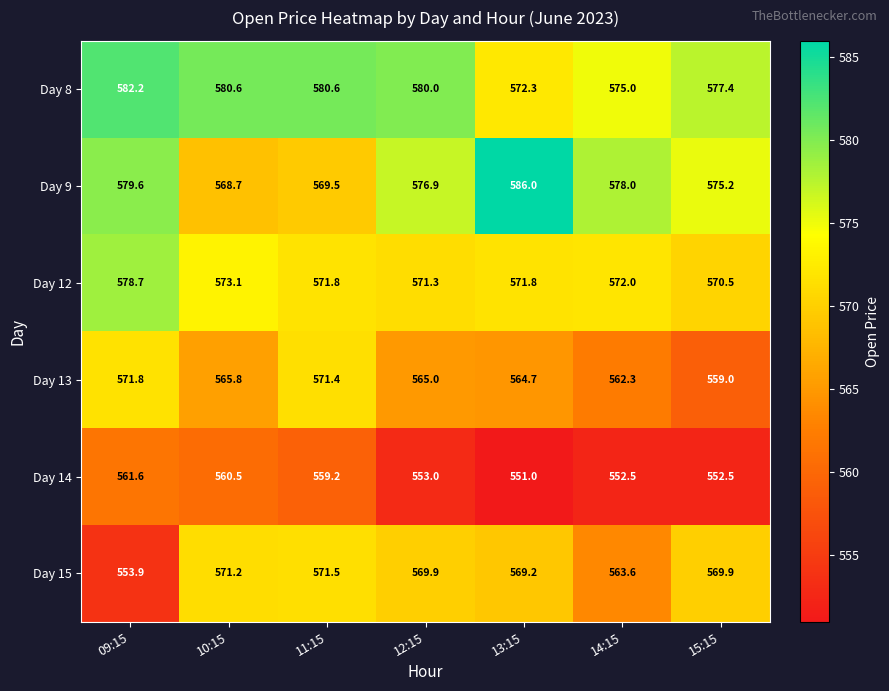

What is the difference between the maximum and minimum values in the Day 14 series?

10.6